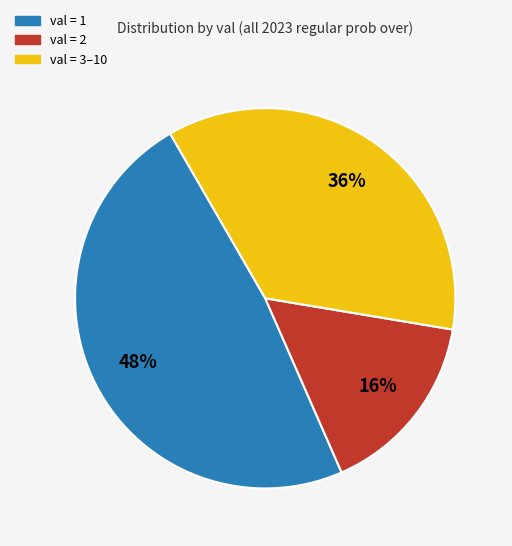

Is there a majority slice in this chart?

No